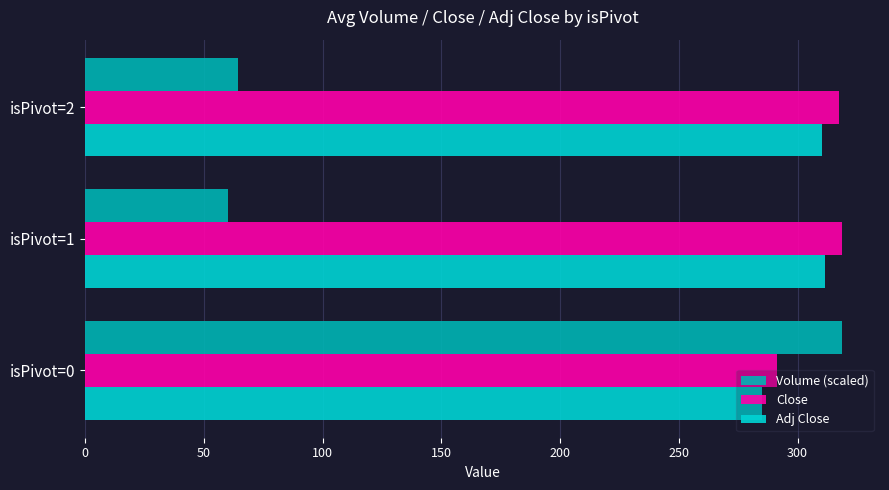

The value of Adj Close at isPivot=2 is 310.3. True or false?

True